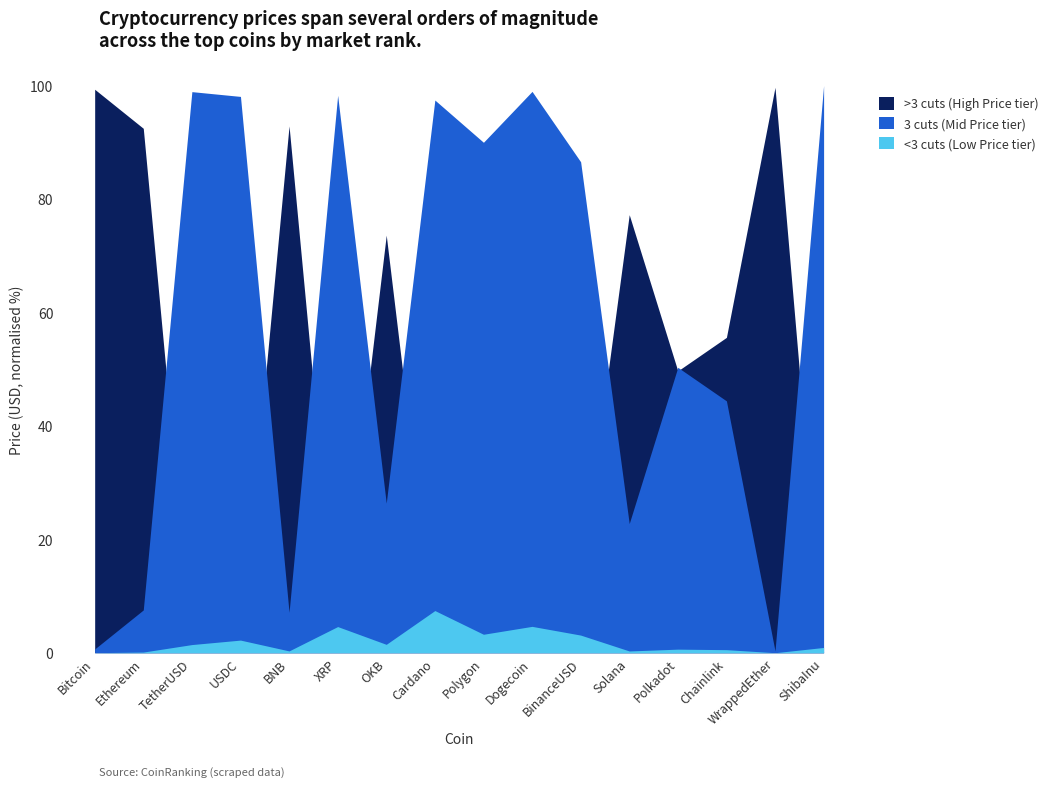

What is the difference between the highest and lowest values at Polygon?

9.7